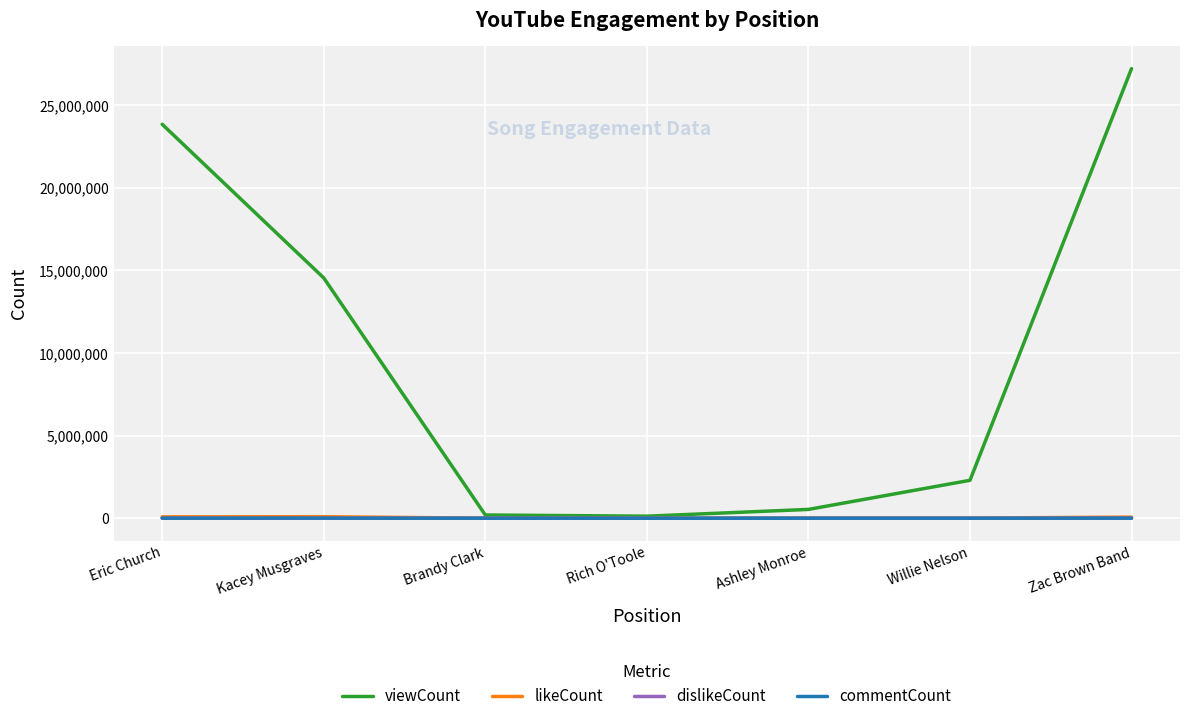

What is the minimum value for dislikeCount?

52